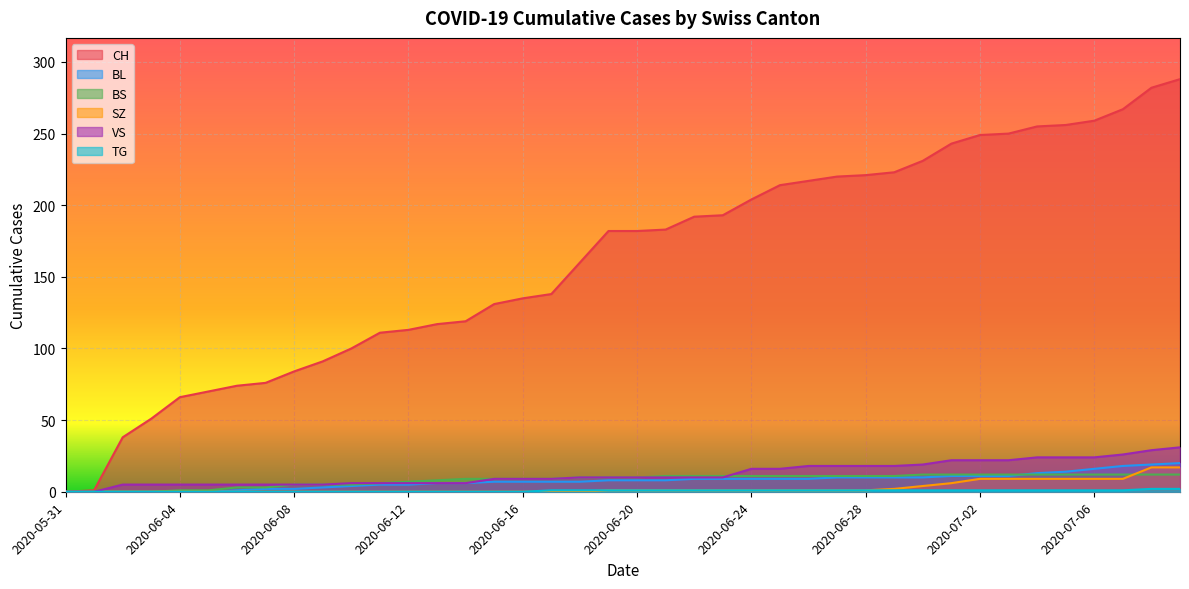

What is the difference between the maximum and minimum values in the CH series?

288